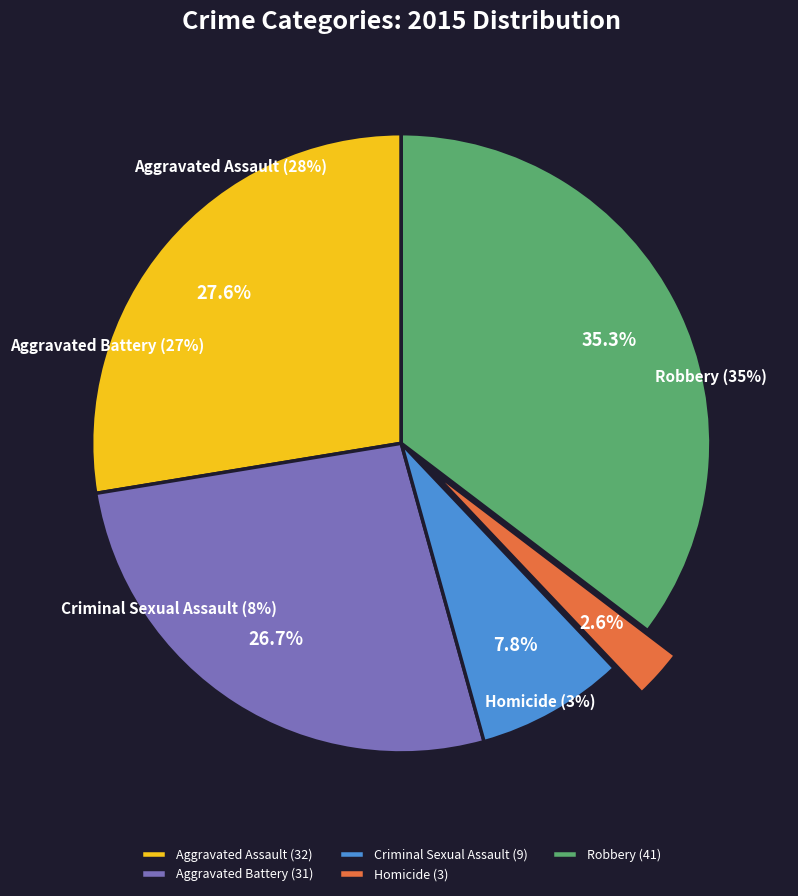

Which category has the smallest portion of the pie?

Homicide